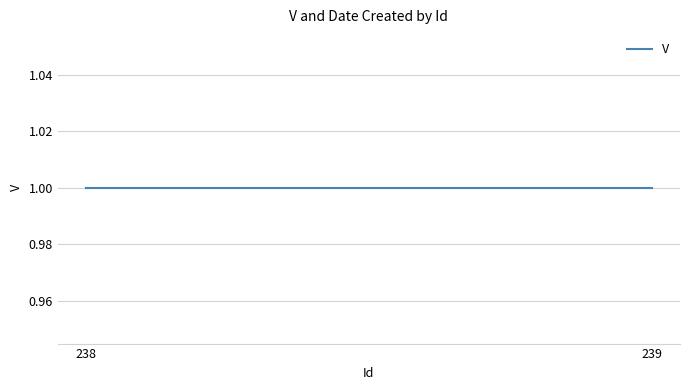

The value of Date Created at 239 is 210218. True or false?

True